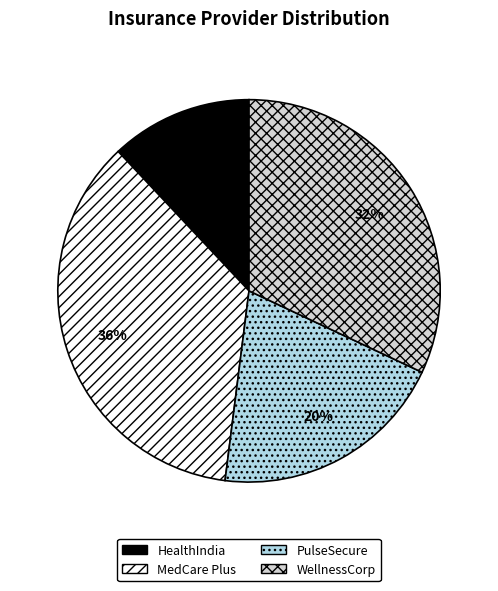

What percentage is the MedCare Plus slice, to the nearest percent?

36%